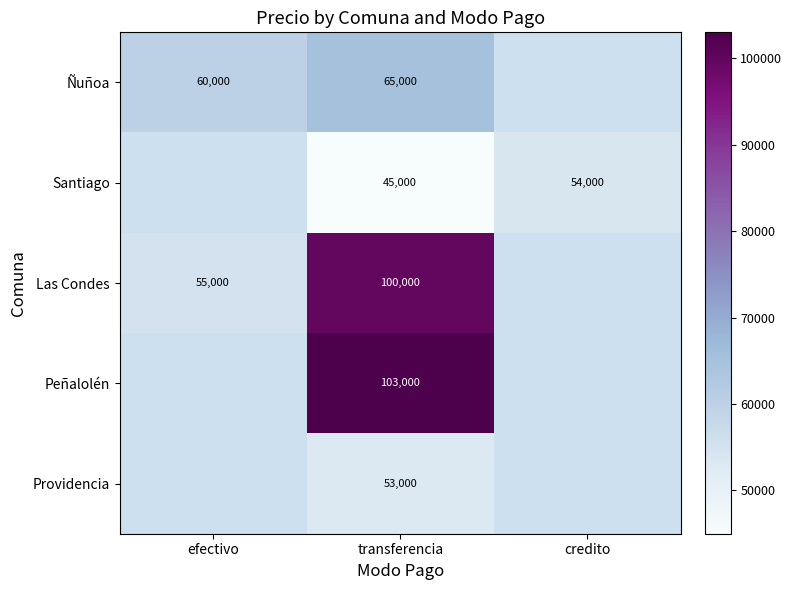

The Las Condes series shows 96608 at efectivo. True or false?

False